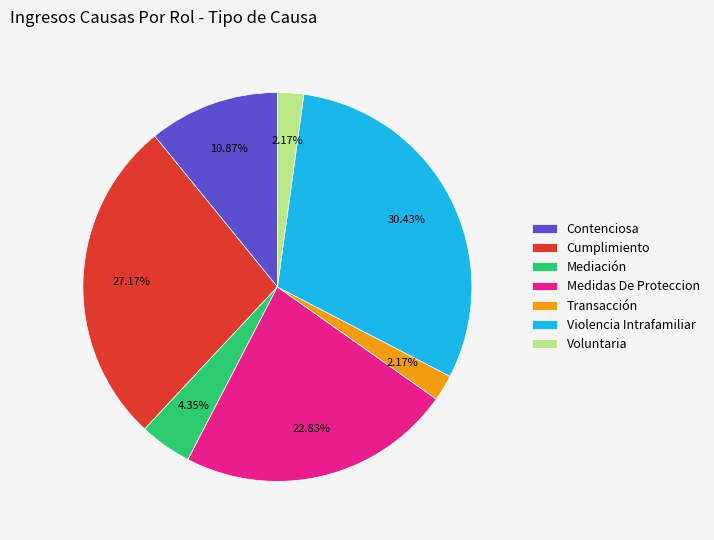

To the nearest percent, what portion does Cumplimiento represent?

27%